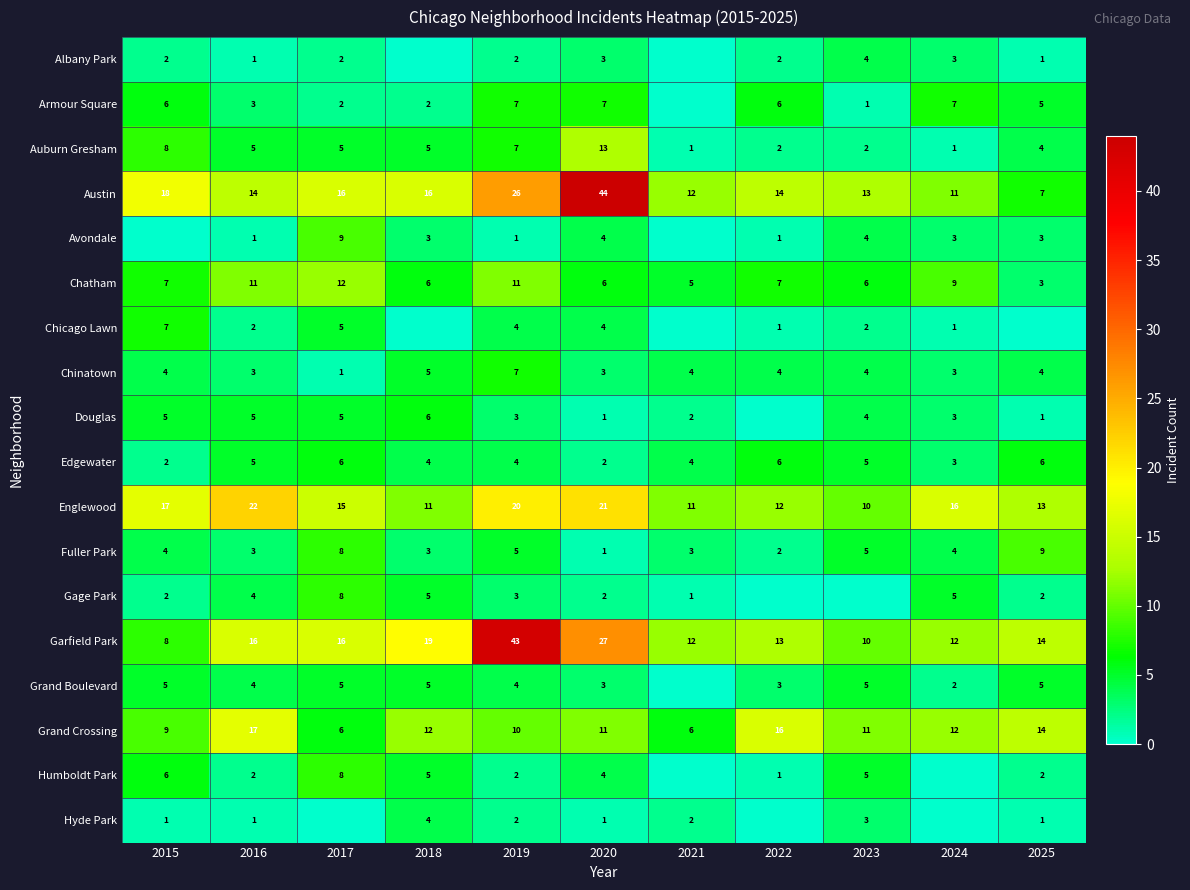

At which category does the chart reach its peak across all series?

2020